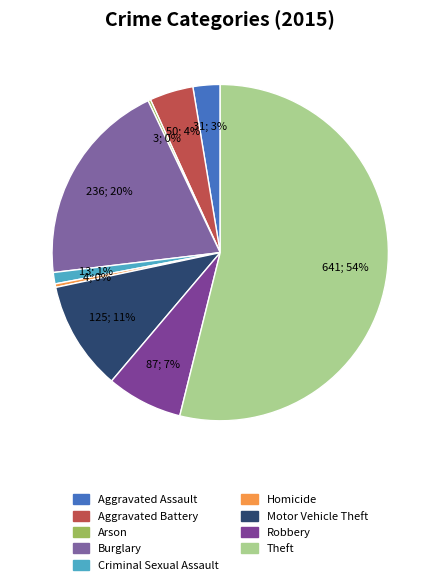

Is the sum of Theft and Criminal Sexual Assault greater than half?

Yes